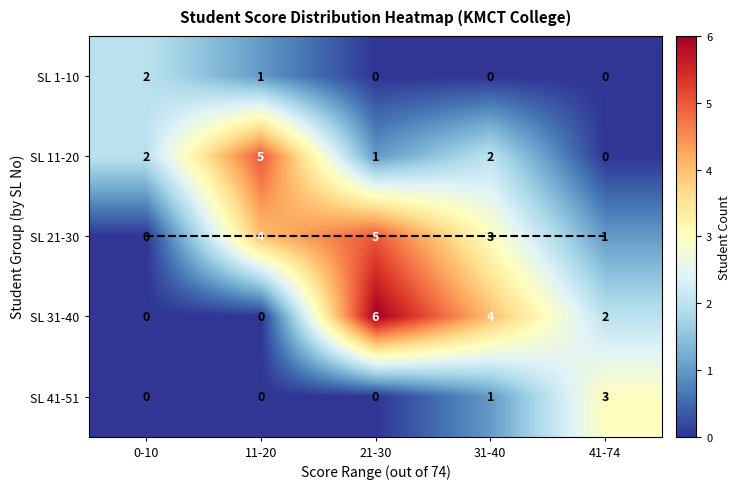

How many values in the SL 1-10 series exceed 0?

2